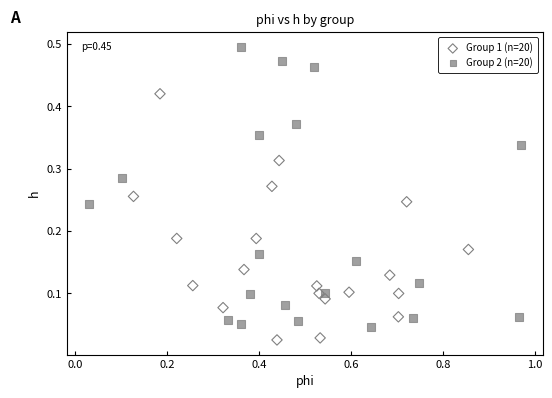

Which series reaches the minimum Y coordinate?

Group 1 (n=20)